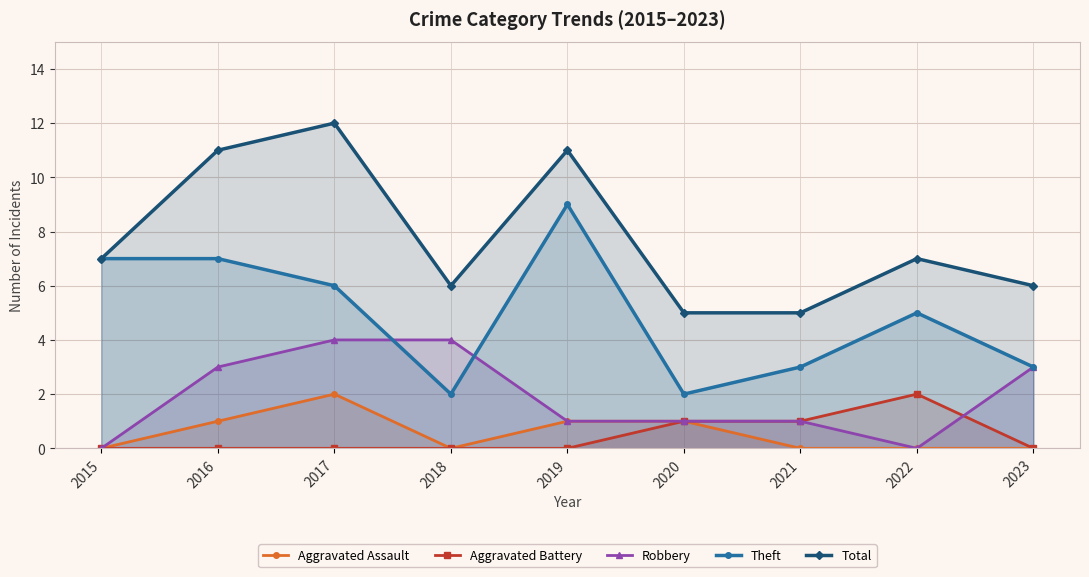

True or false: Aggravated Assault has a value of 0 at 2015.

True